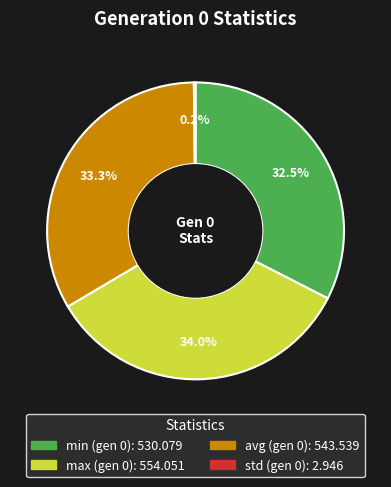

Is there a majority slice in this chart?

No